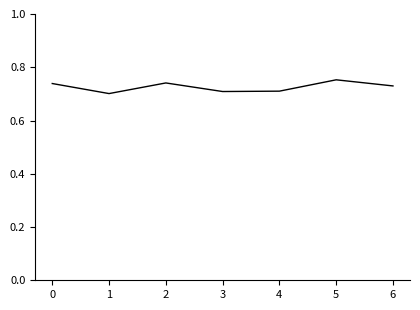

At which category does the data reach its first local peak?

2